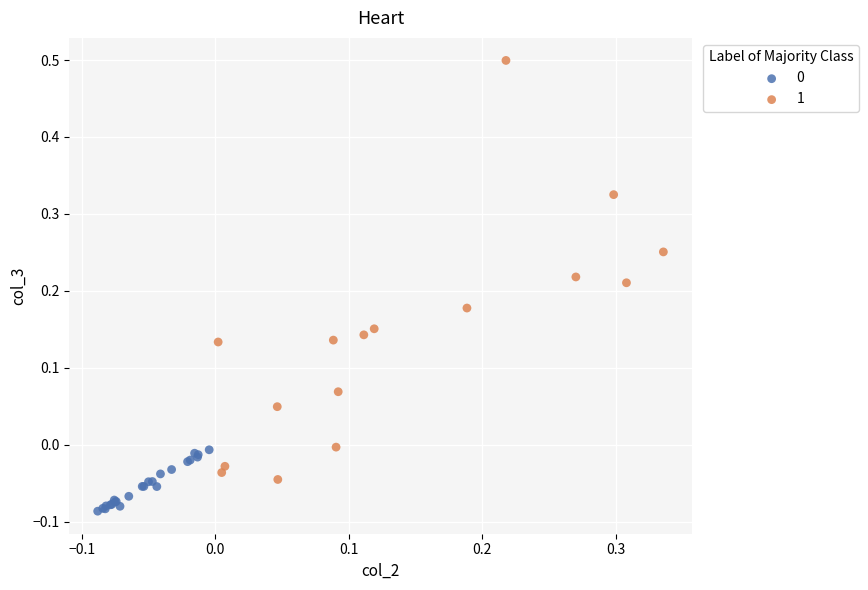

Which series contains the highest Y value?

1